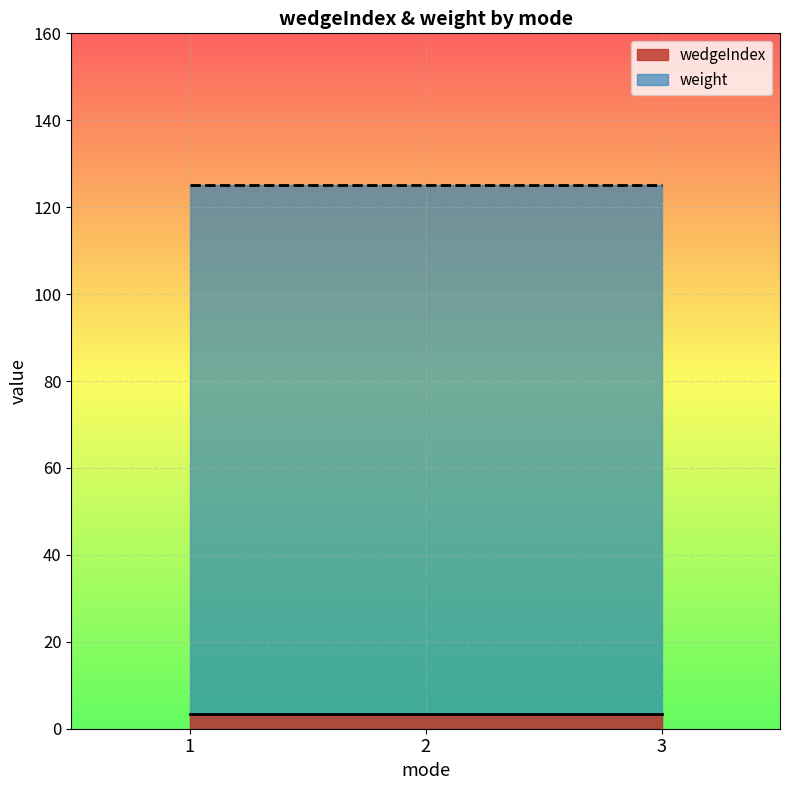

What is the sum of all wedgeIndex values?

10.5